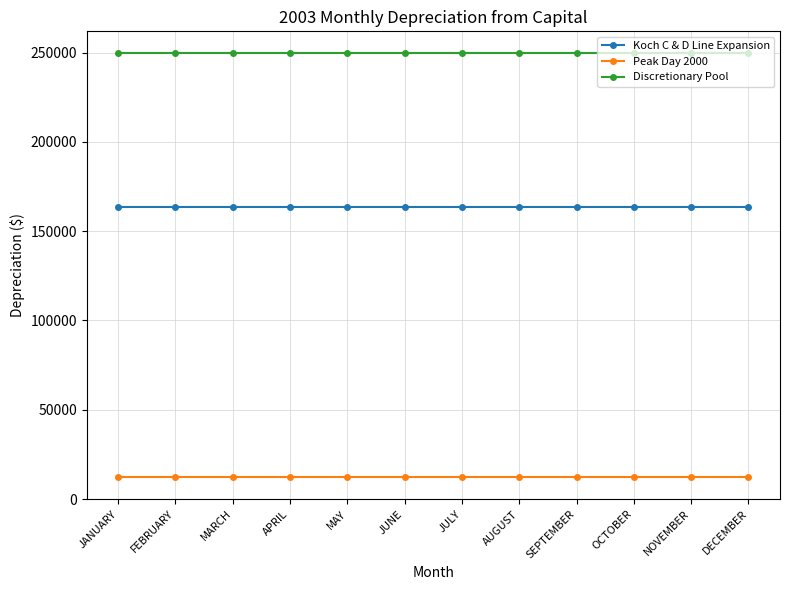

What value does the Koch C & D Line Expansion series have at JULY?

163250